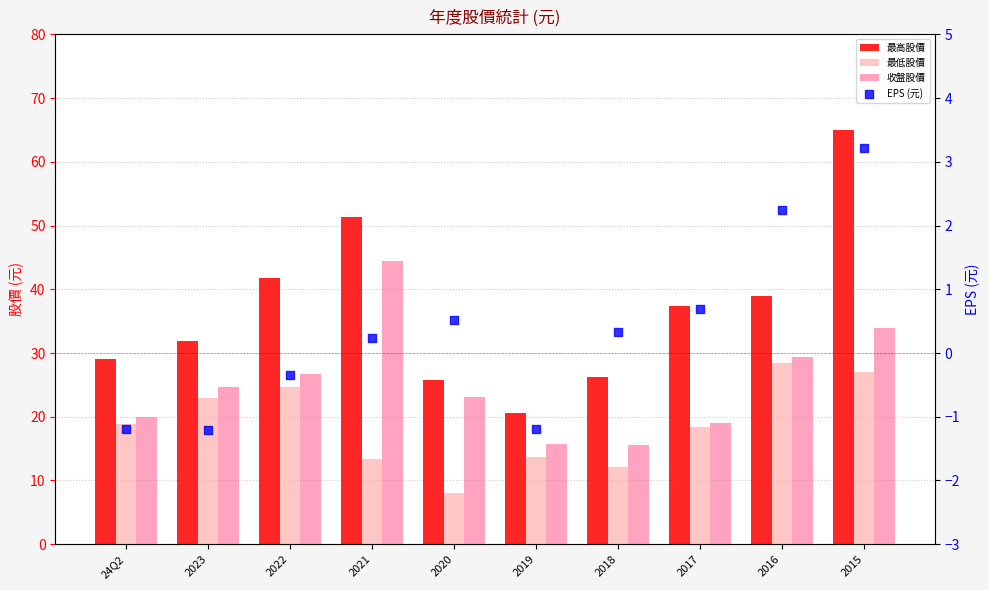

What is the total value across all series at 2017?

75.4